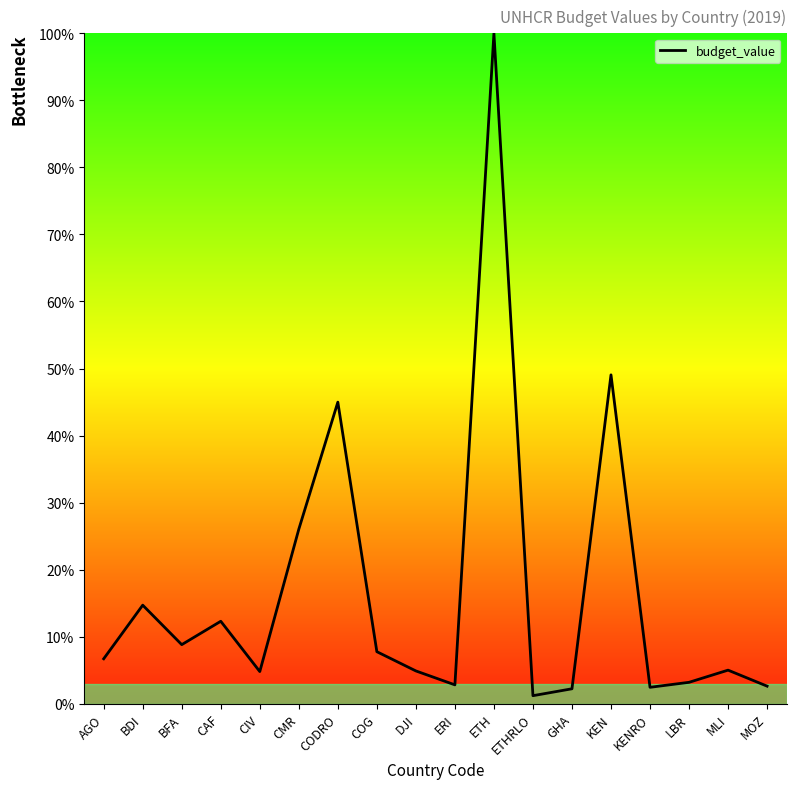

Count the number of data series in this chart.

1